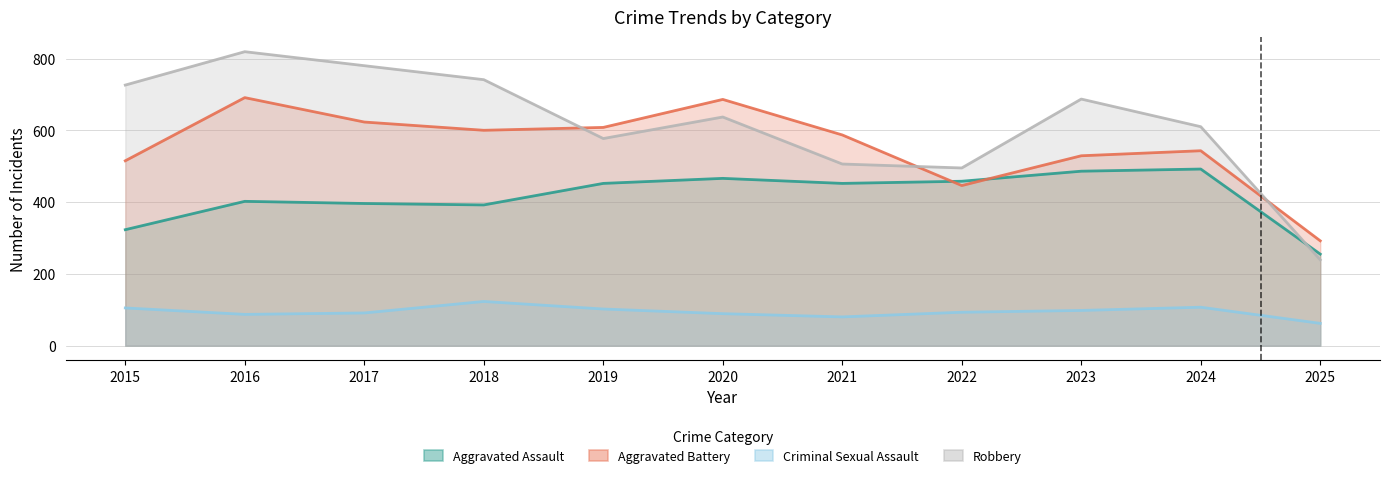

How many lines are shown in the chart?

4